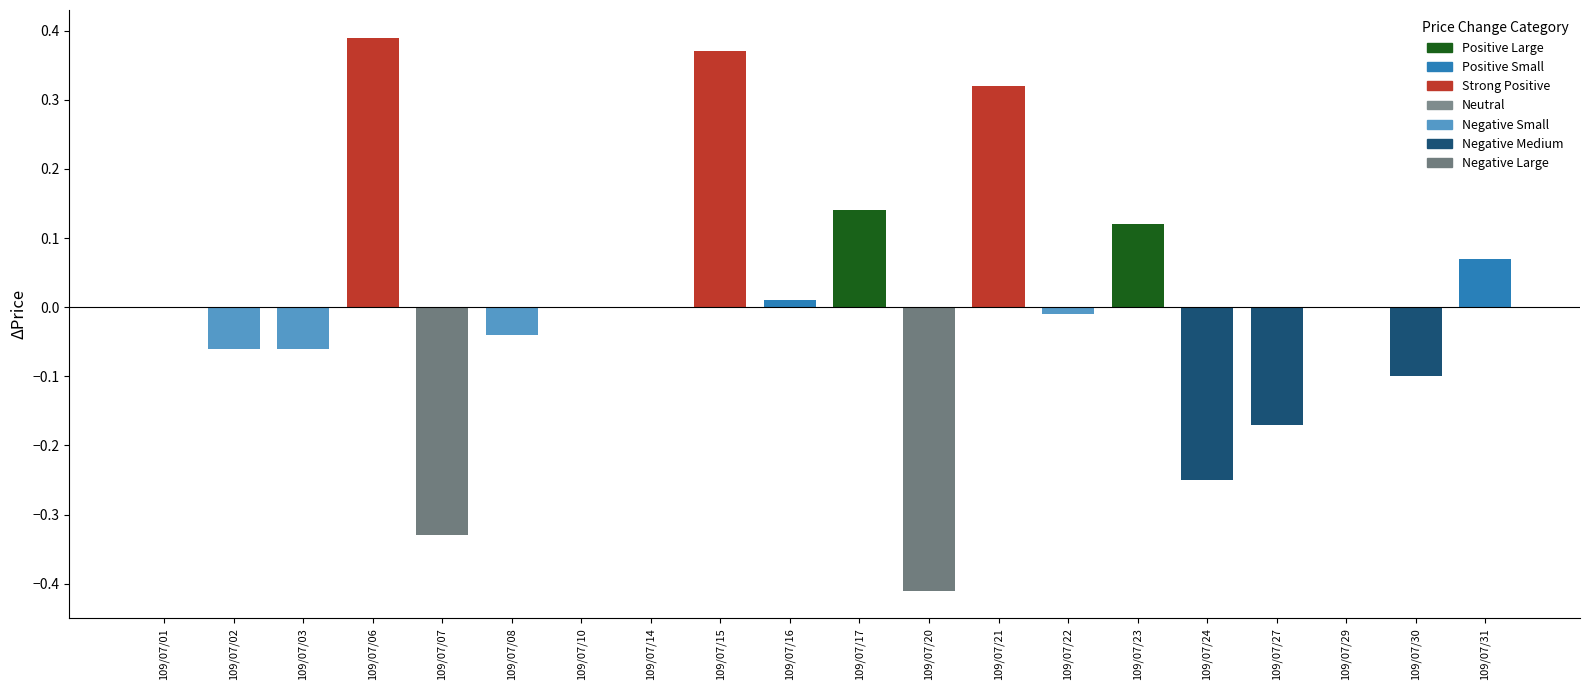

Between 109/07/10 and 109/07/20, which is larger?

109/07/10